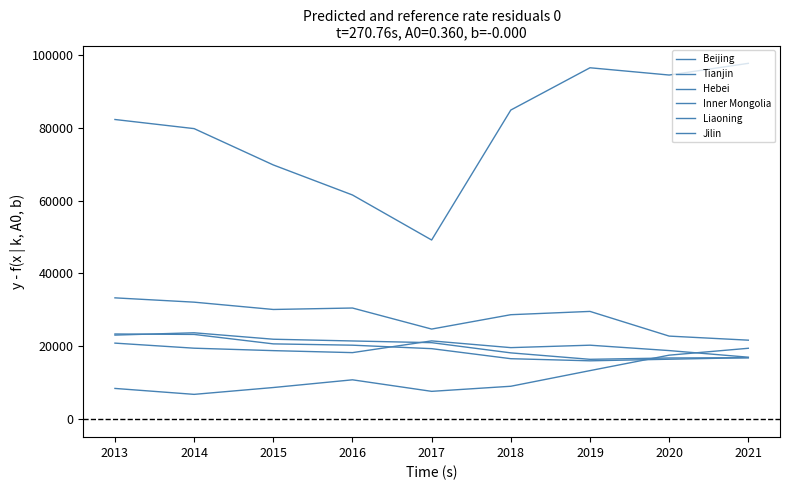

How many lines are shown in the chart?

6